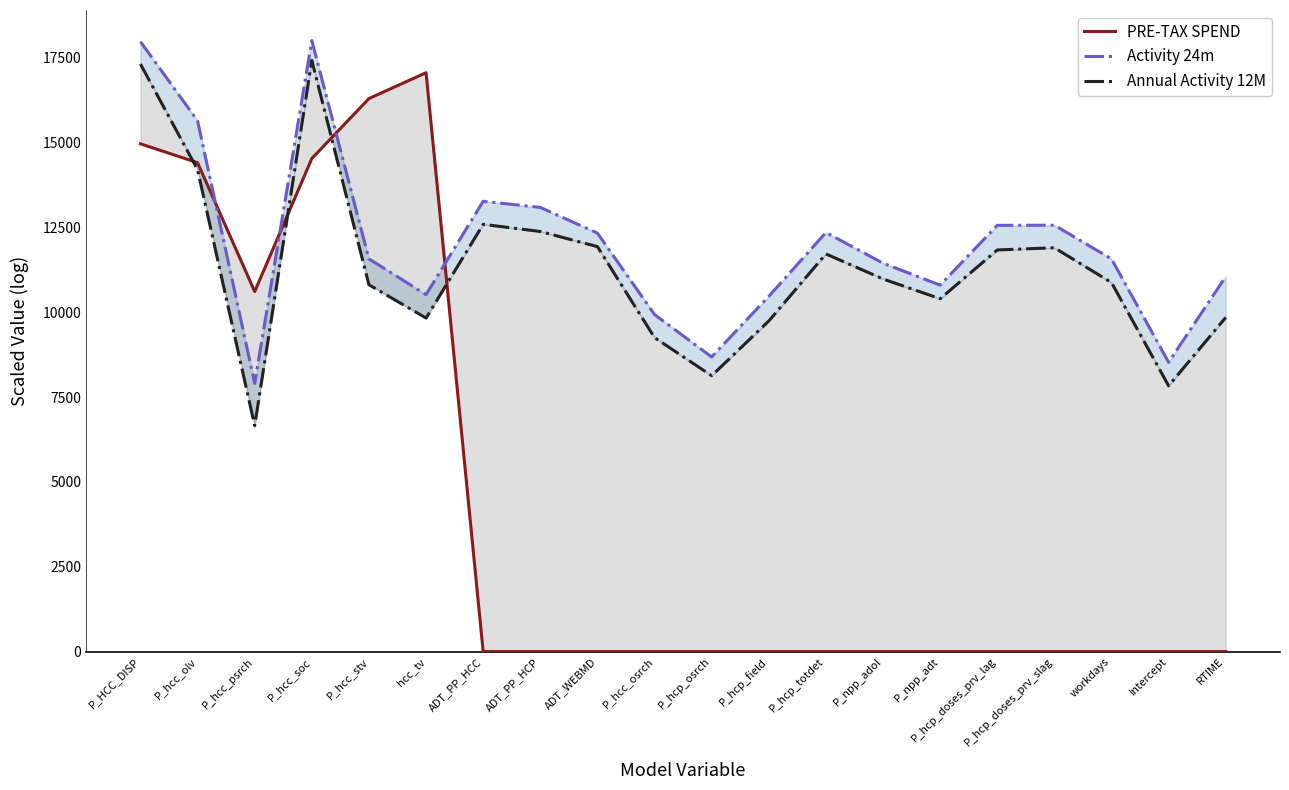

How many times do PRE-TAX SPEND and Activity 24m cross each other?

4